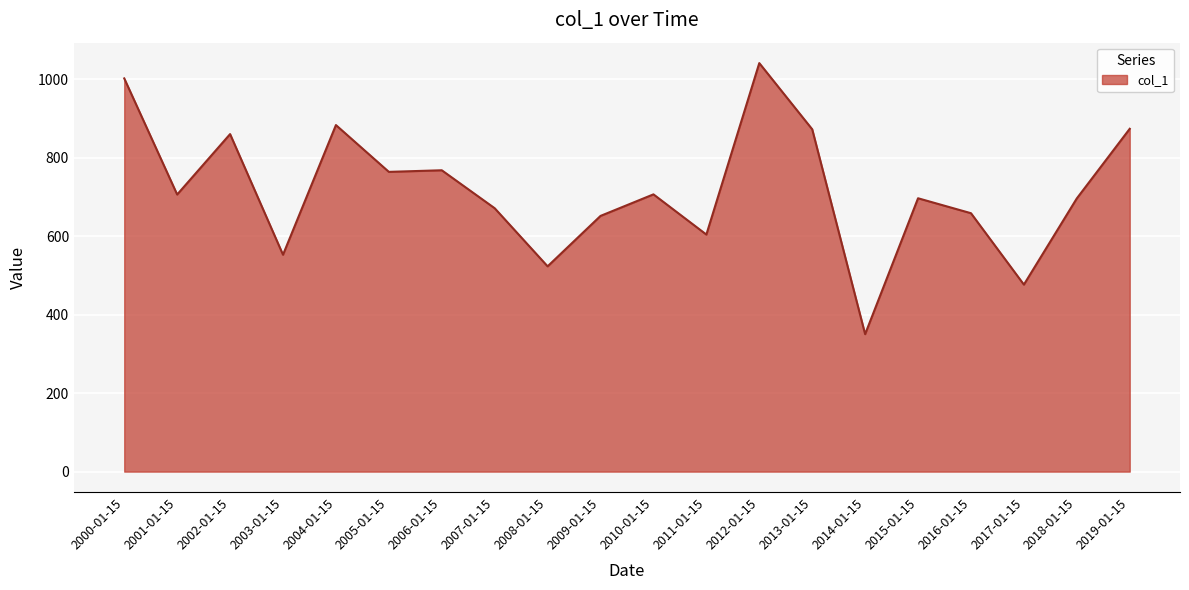

True or false: there are more than 0 points higher than both neighbors.

True